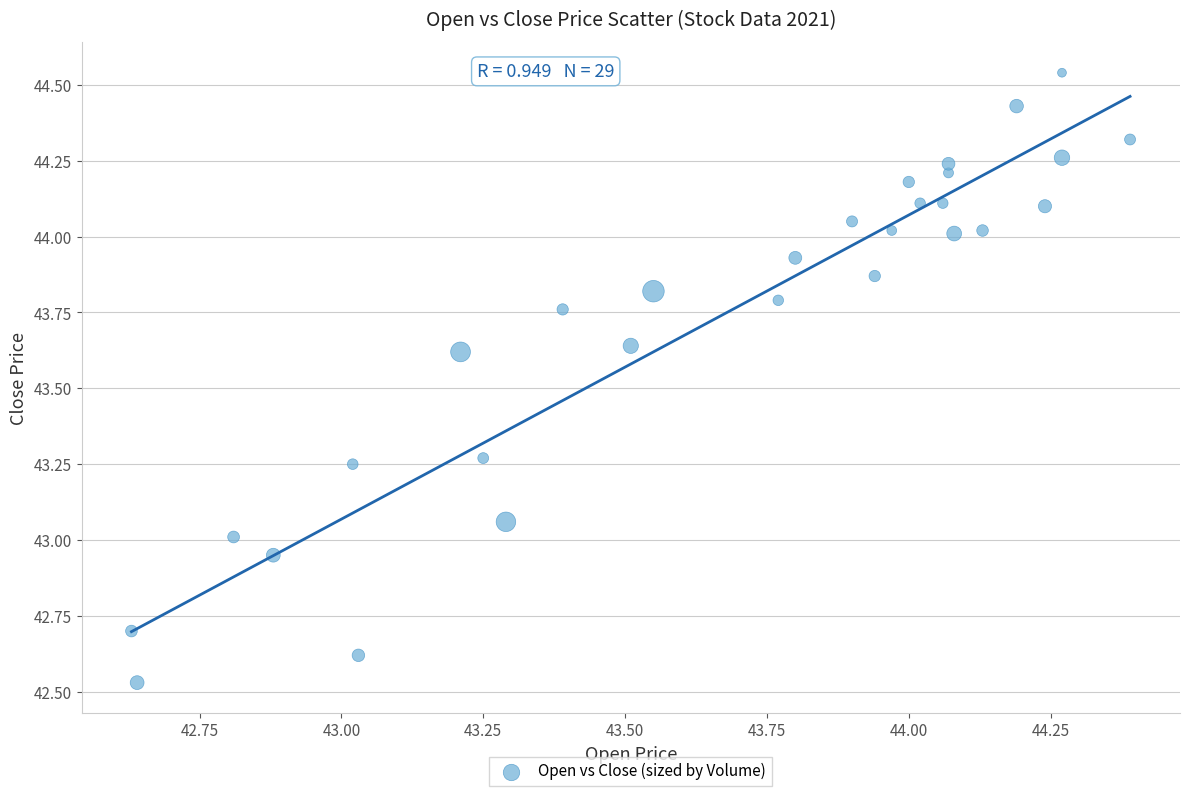

What is the range of X values (max minus min)?

1.8